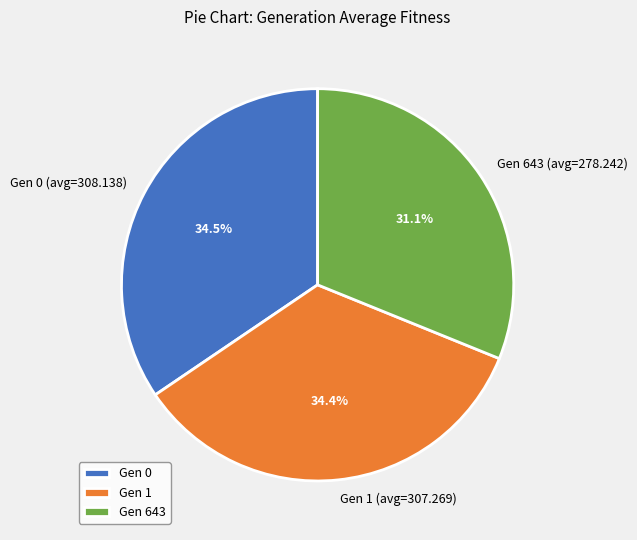

Is there any slice that represents more than half of the pie?

No